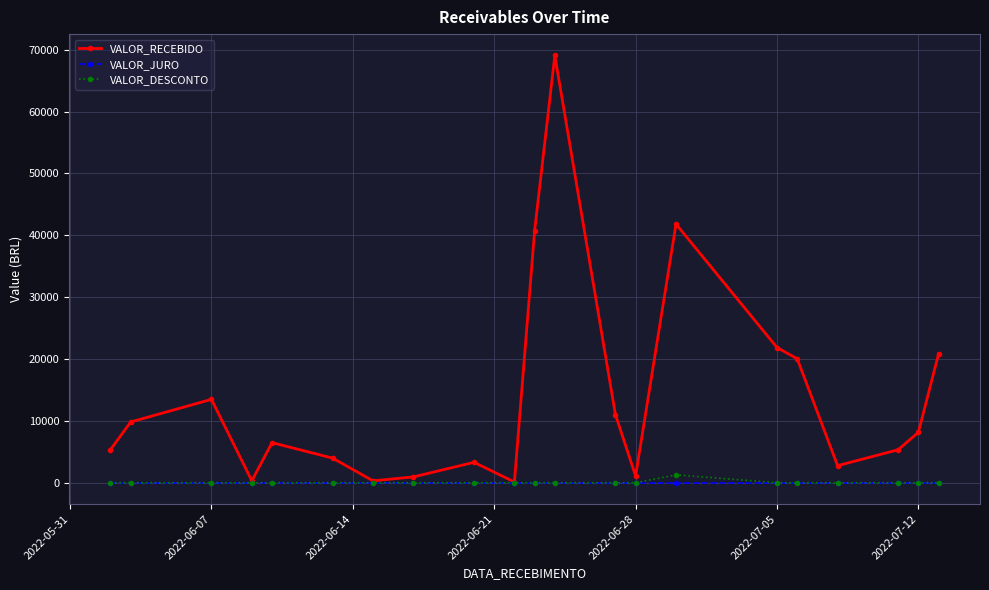

How many interior local valleys does the VALOR_RECEBIDO series have?

5